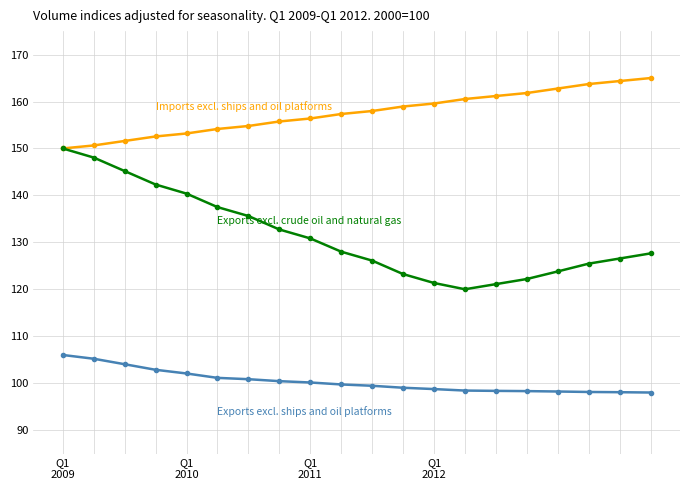

What is the greatest value displayed?

165.0